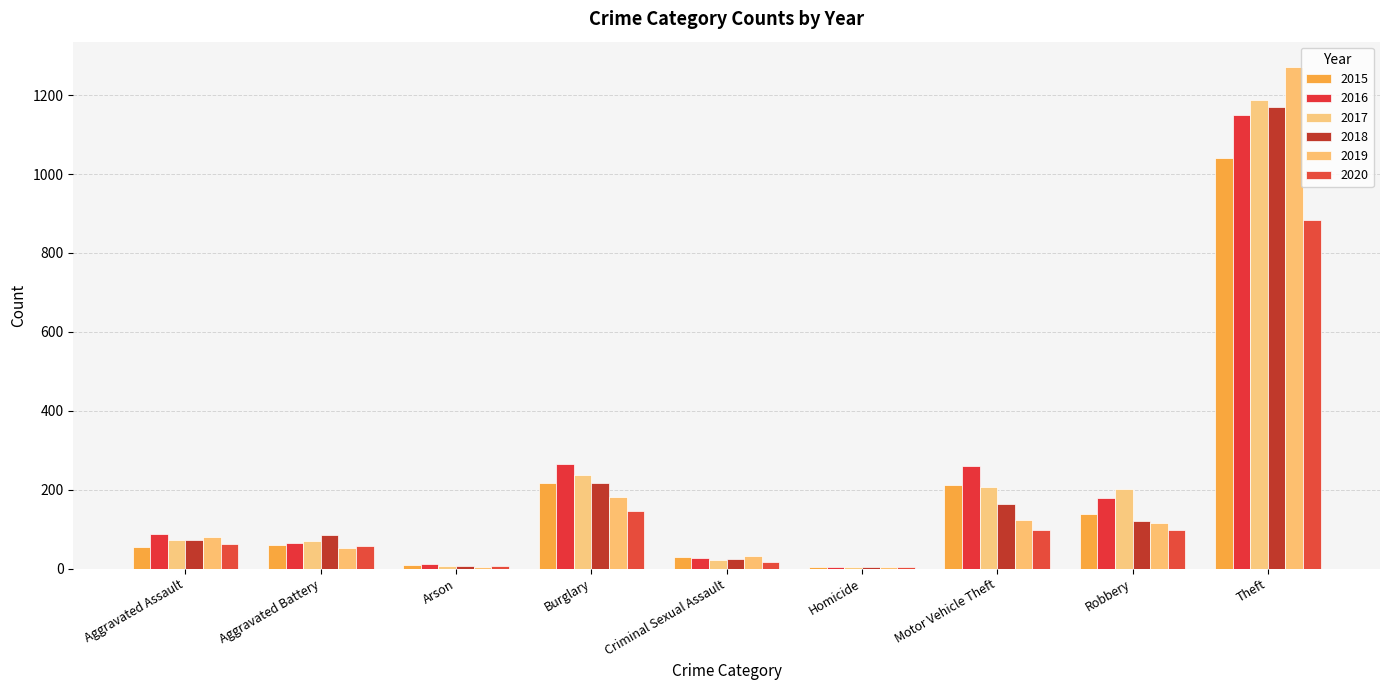

Where does the 2017 series first go above 72?

Burglary